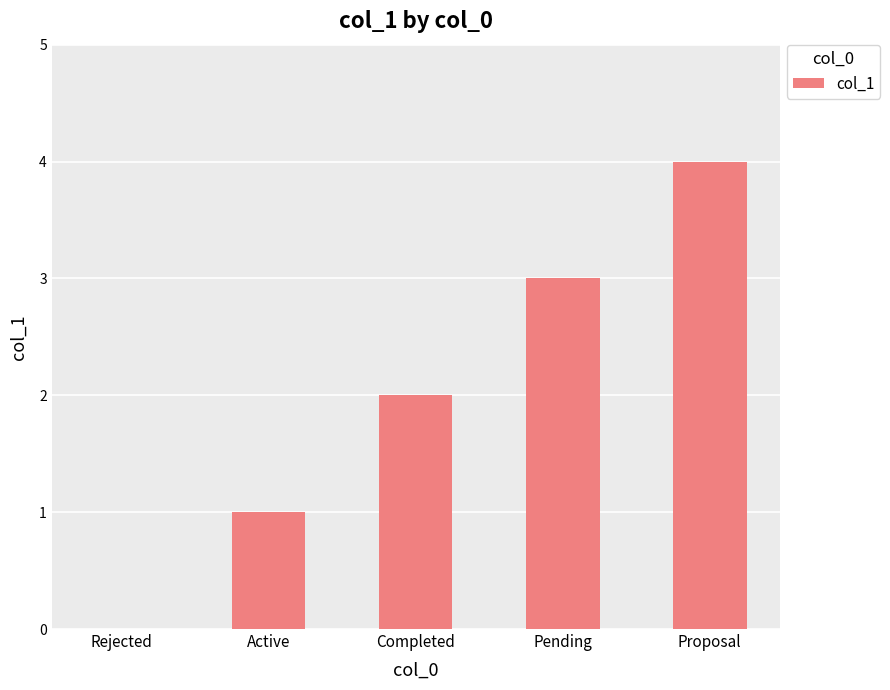

At which category does the chart reach its peak across all series?

Proposal